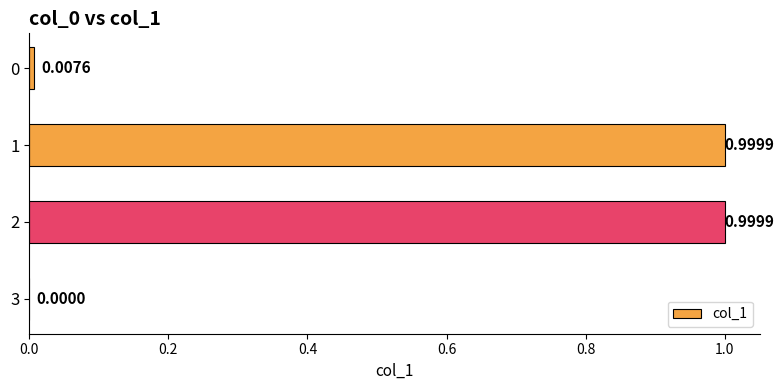

What is the change in value from 3 to 2?

+1.0